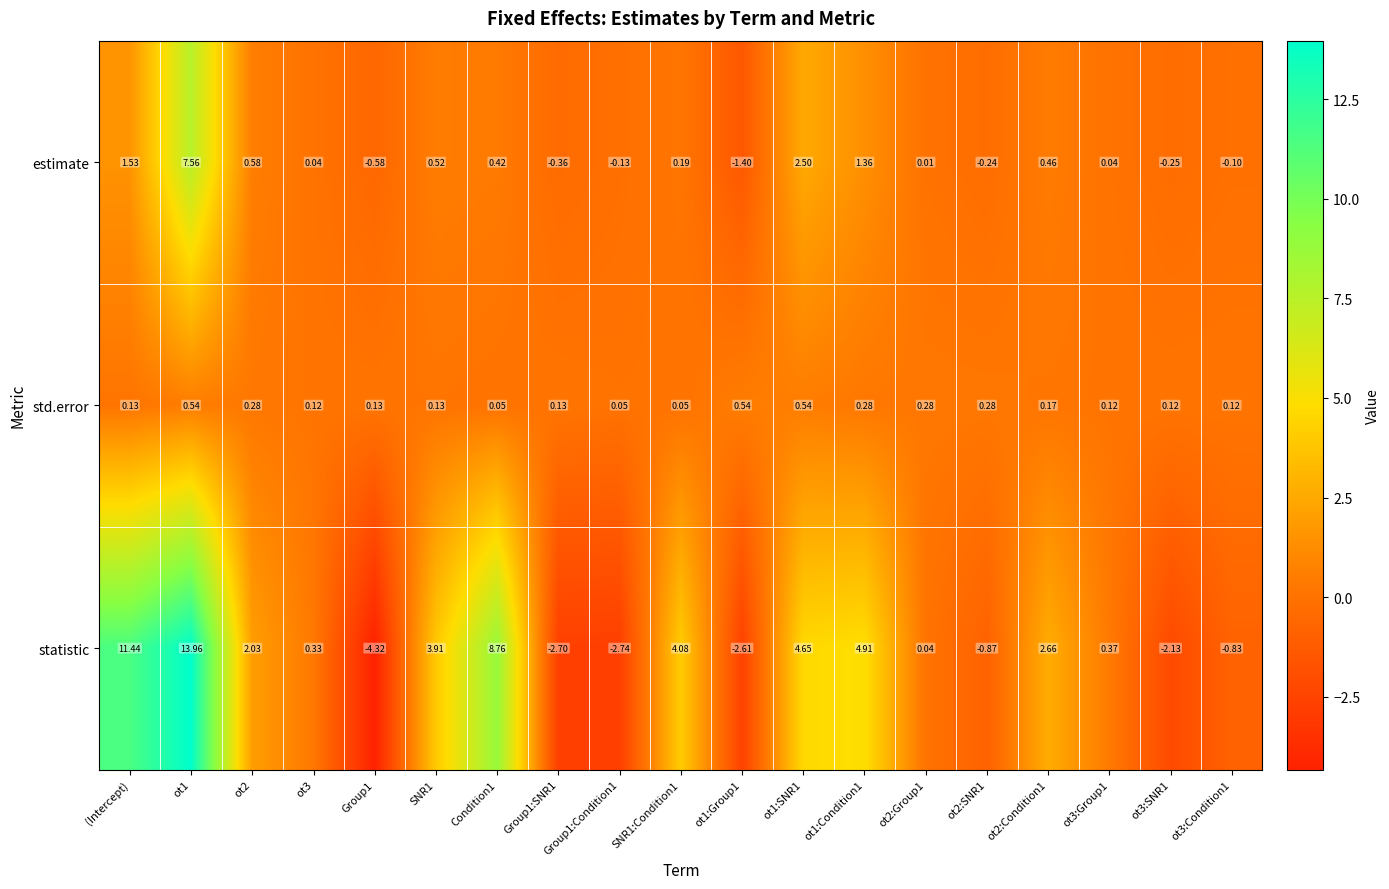

Rank the series at ot2:Group1 from highest to lowest value.

std.error, statistic, estimate